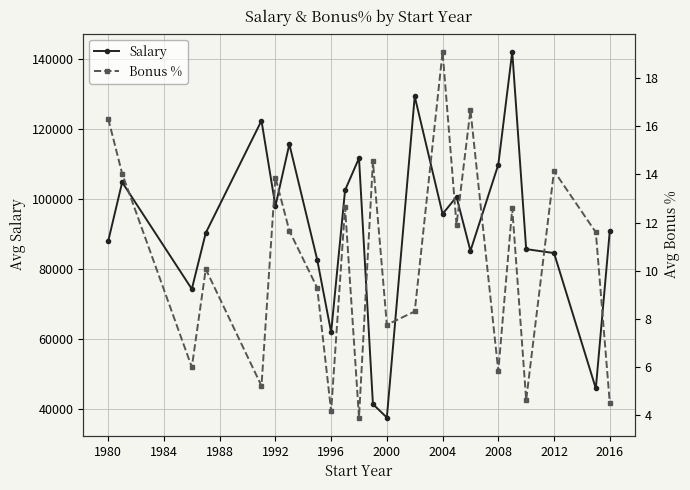

What is the lowest value of the Salary series?

37598.0